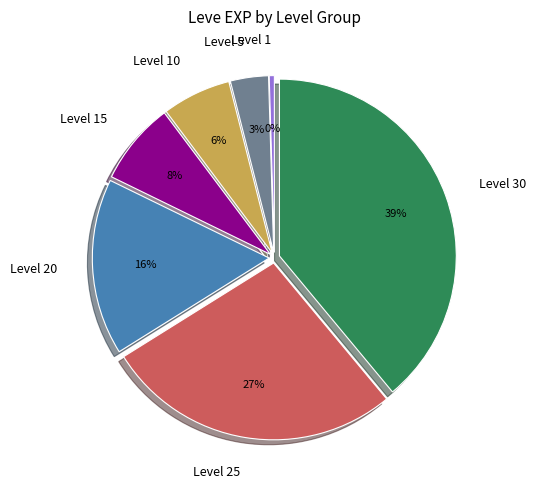

Which has a higher value, Level 15 or Level 25?

Level 25